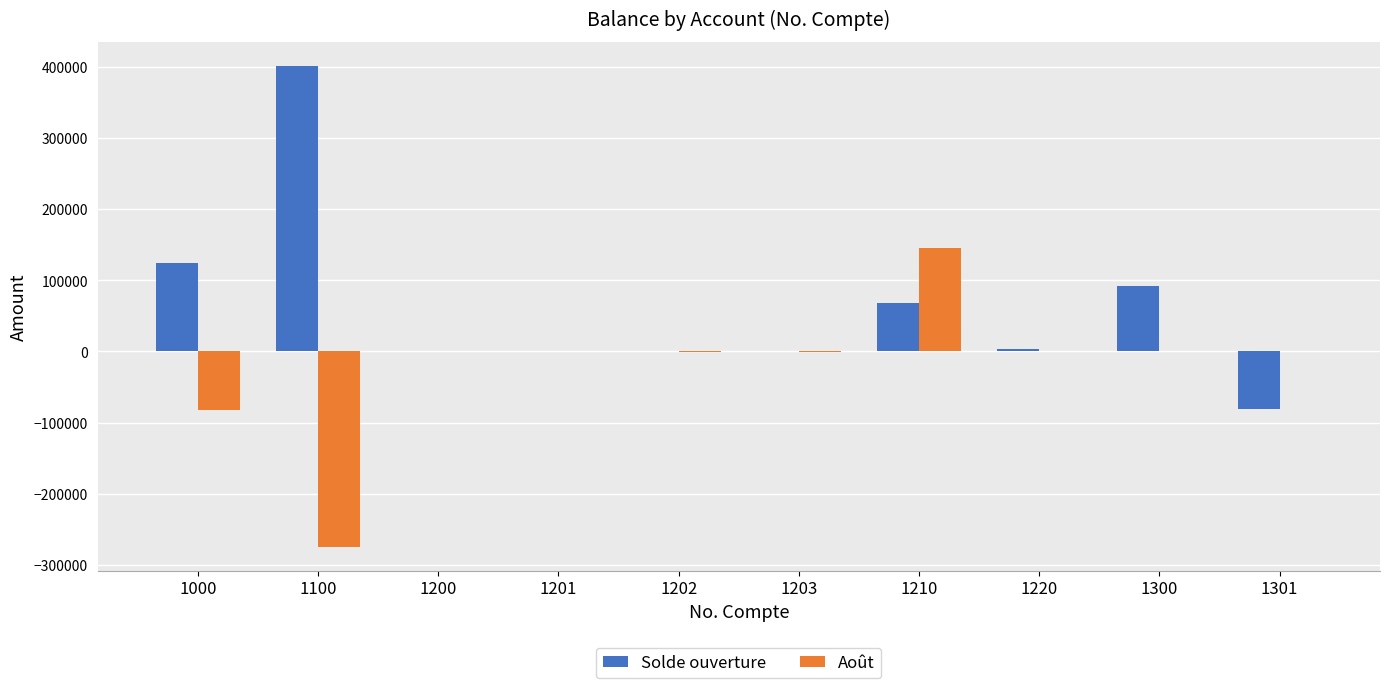

What is the maximum value for Solde ouverture?

401271.0